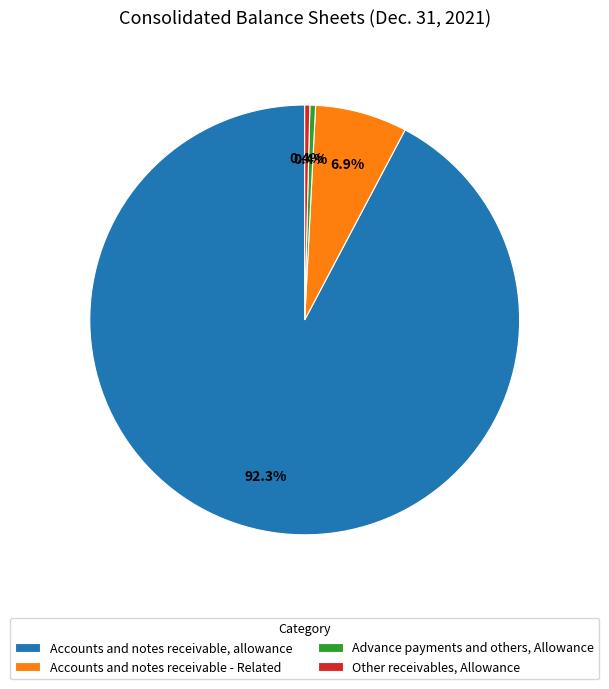

Count the number of slices in the pie.

4